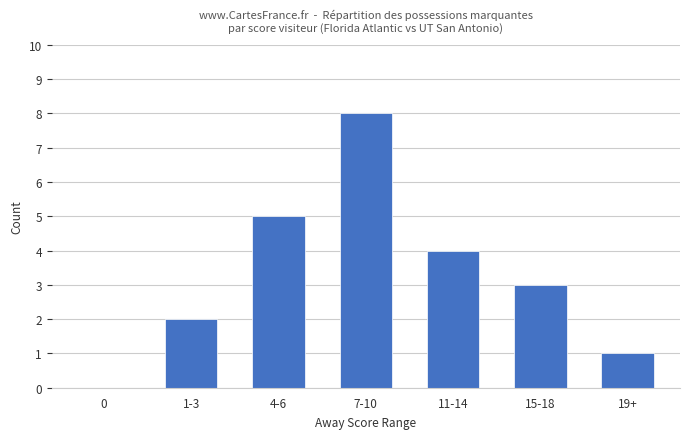

How many positive values are there?

6